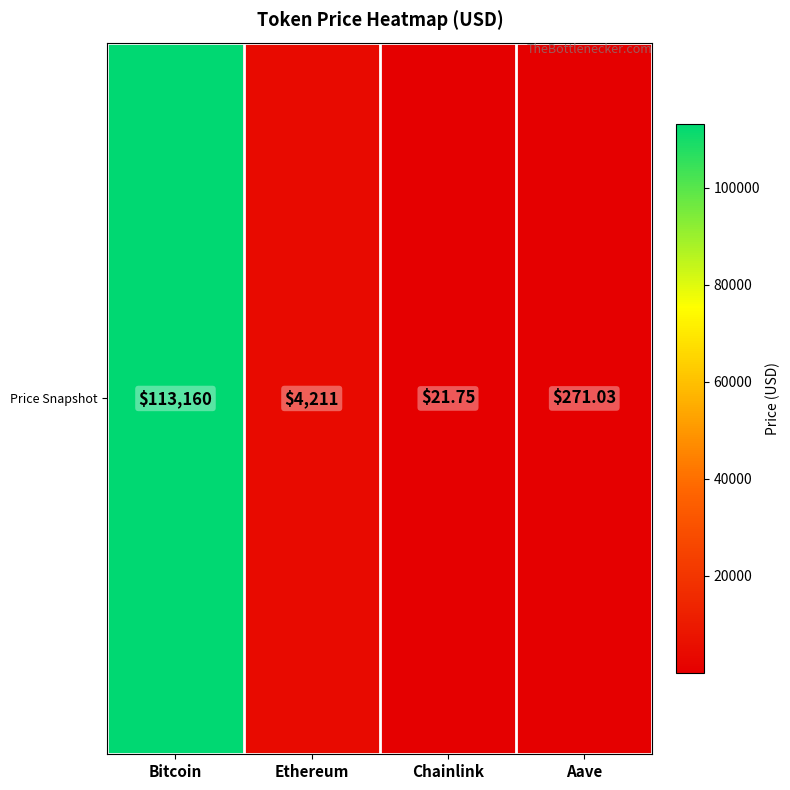

Which label corresponds to the largest value in the chart?

Bitcoin